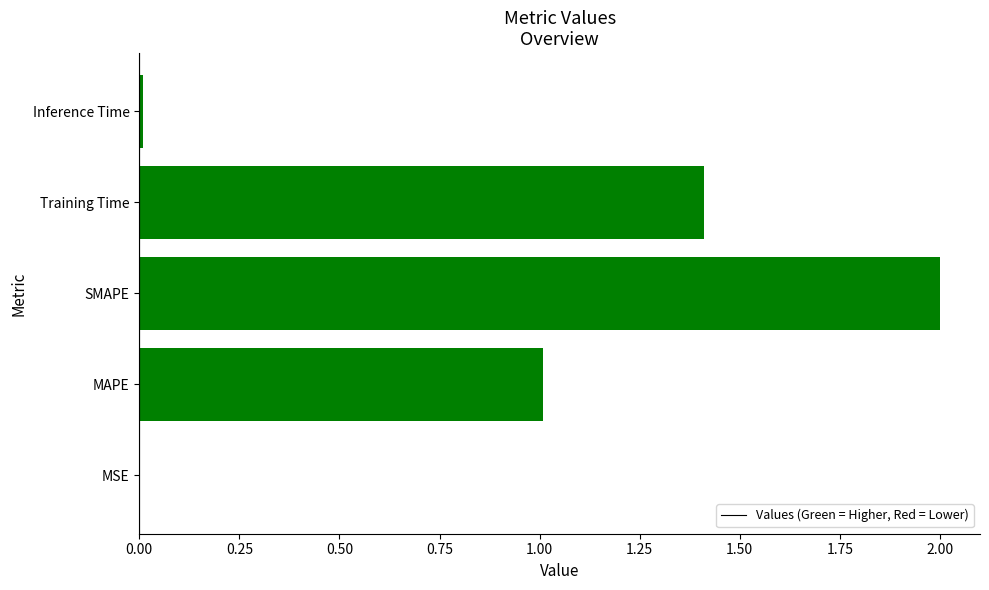

What is the greatest value displayed?

2.0